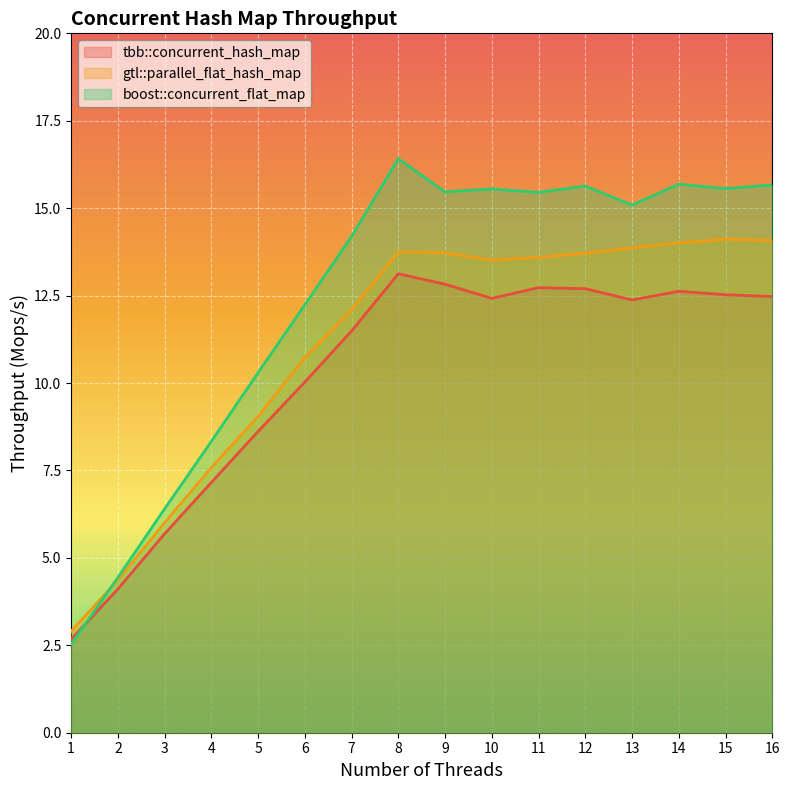

Is the value of boost::concurrent_flat_map at 2 greater than the value of tbb::concurrent_hash_map at 9?

No